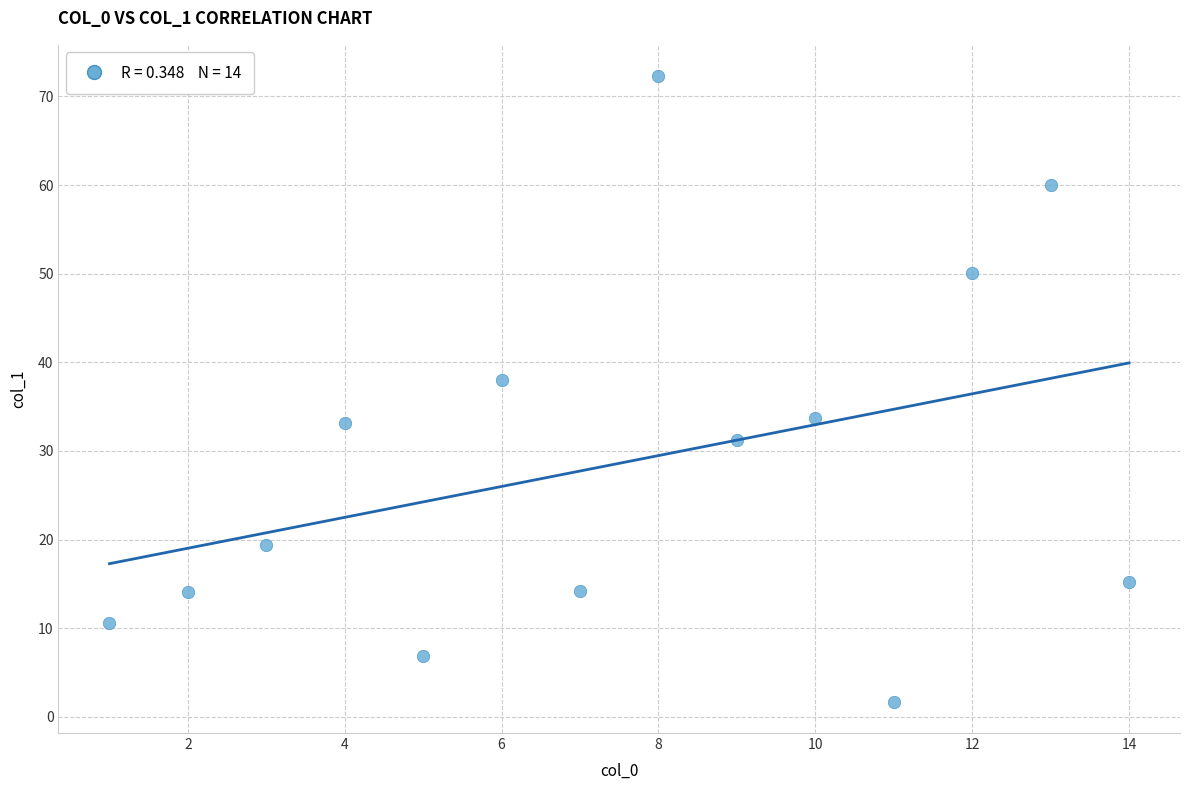

What Y value in the scatter plot is closest to 37?

38.0